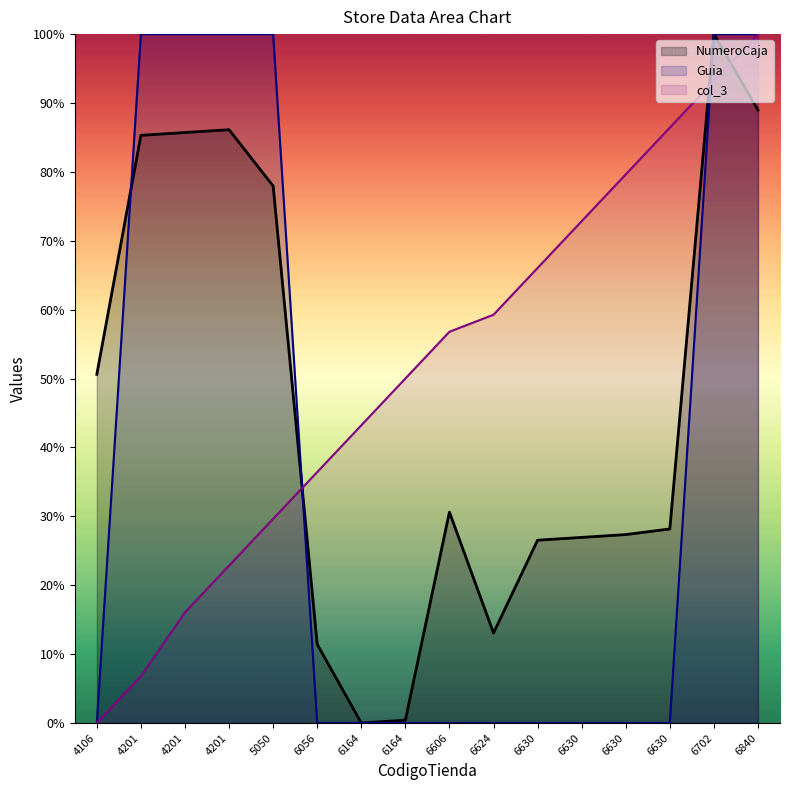

Between 6624 and 6630, which is larger?

6630